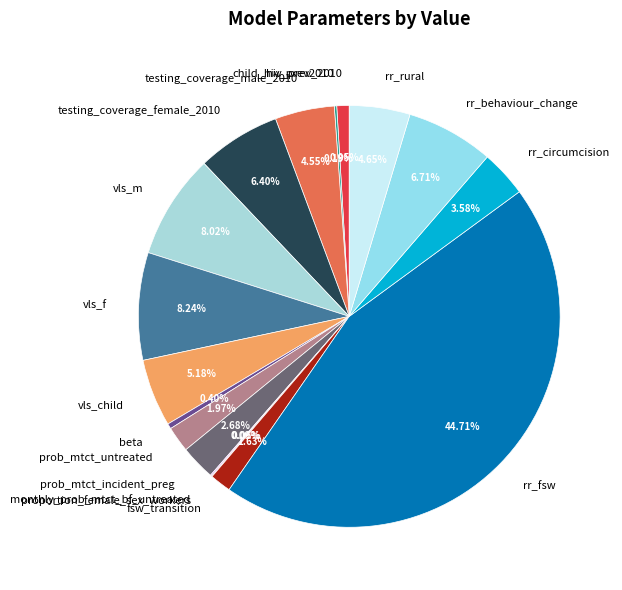

Does rr_behaviour_change represent more than half of the total?

No